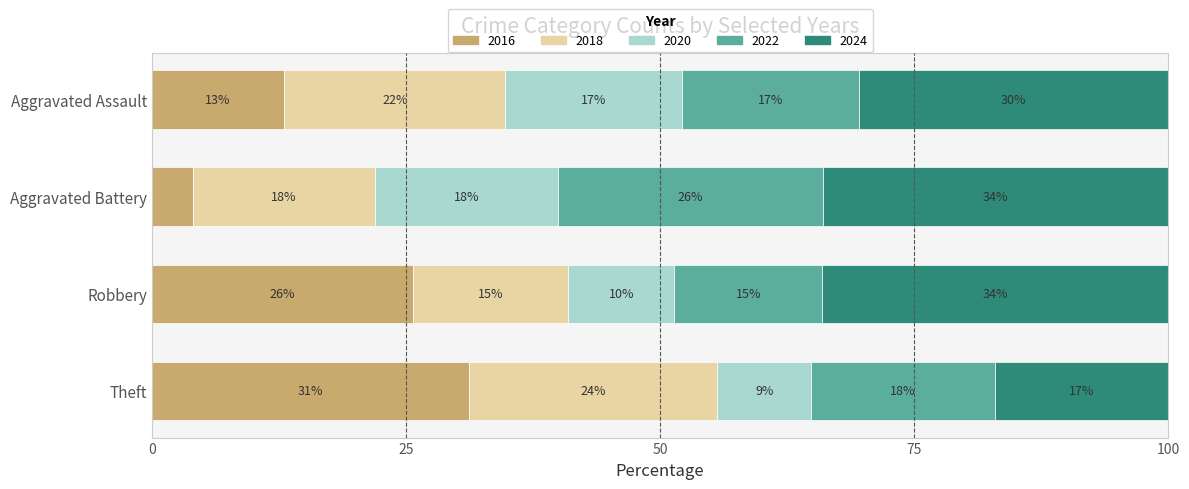

What is the difference between the 2016 values at Aggravated Assault and Aggravated Battery?

9.0